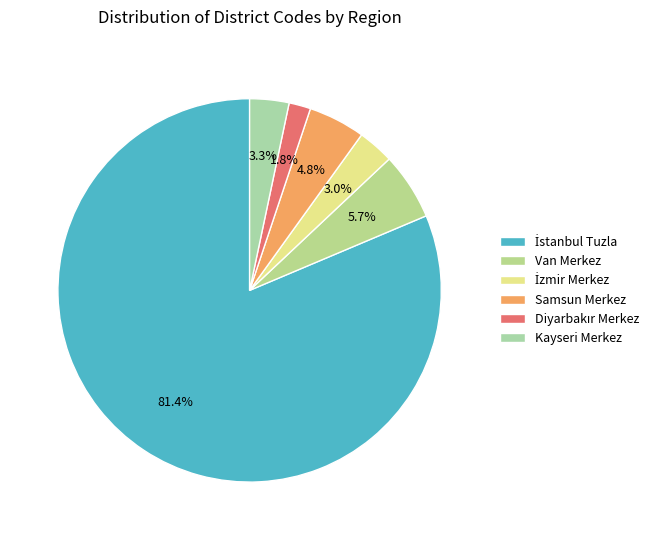

How much of the chart is everything except Diyarbakır Merkez?

98.2%